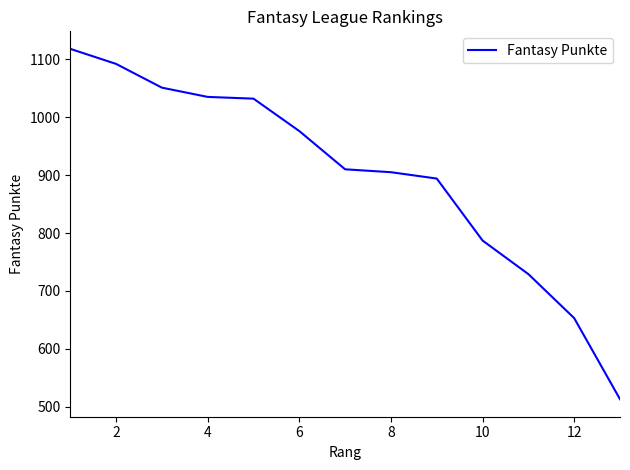

What is the difference between the maximum and minimum values?

605